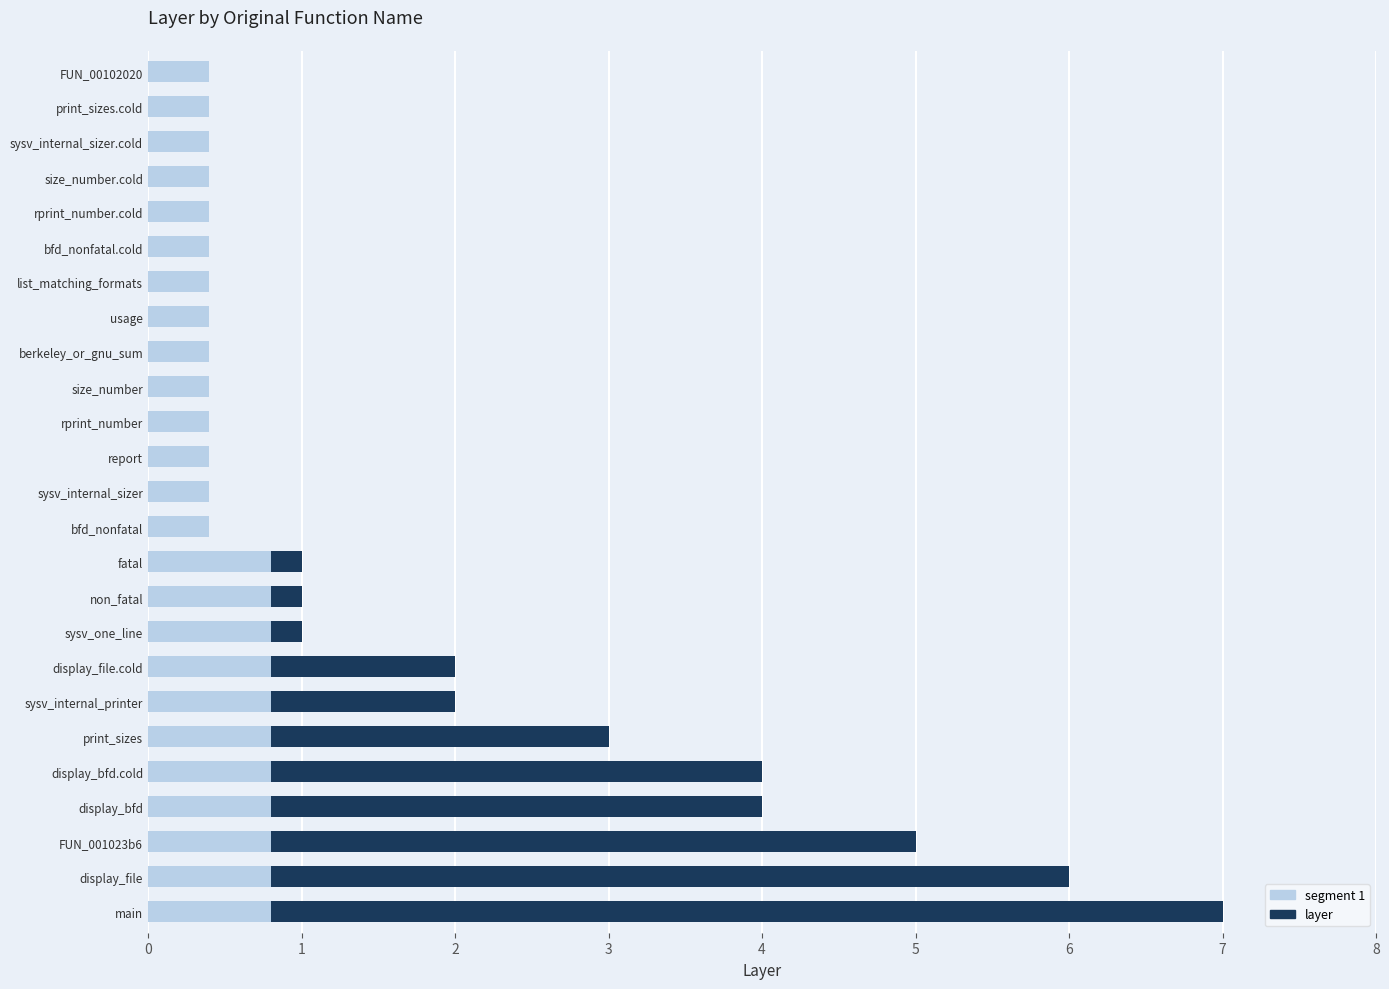

What is the total value across all series at non_fatal?

1.0